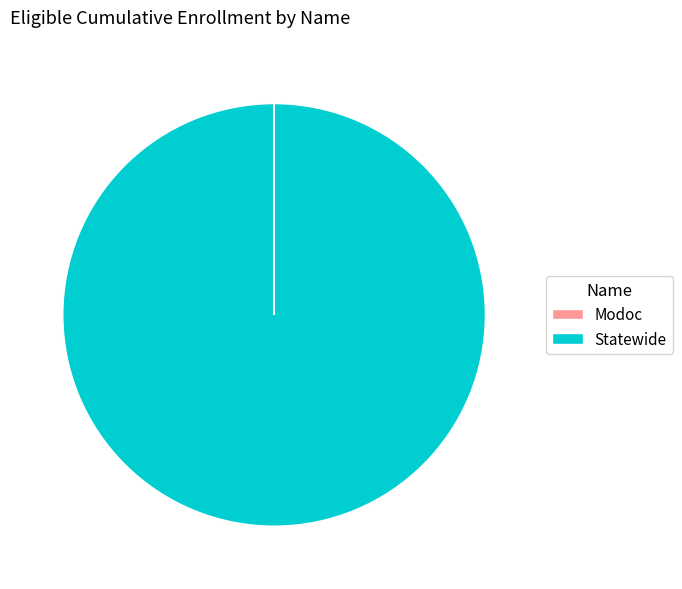

The Statewide slice represents 93% of the pie. True or false?

False